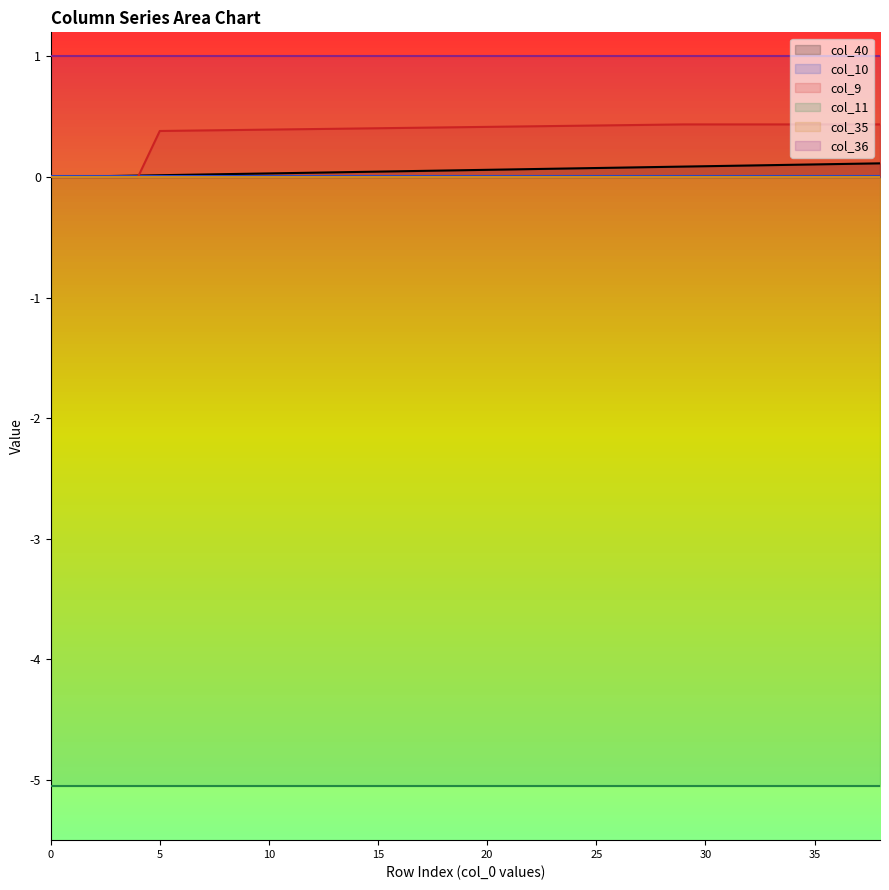

Reading left to right, list all the values displayed in this chart.

col_40: 0.0	0.0	0.0	0.0	0.0	0.0	0.0	0.0	0.0	0.0	0.0	0.0	0.0	0.0	0.0	0.0	0.0	0.1	0.1	0.1	0.1	0.1	0.1	0.1	0.1	0.1	0.1	0.1	0.1	0.1	0.1	0.1	0.1	0.1	0.1	0.1	0.1	0.1	0.1
col_10: 0.0	0.0	0.0	0.0	0.0	0.0	0.0	0.0	0.0	0.0	0.0	0.0	0.0	0.0	0.0	0.0	0.0	0.0	0.0	0.0	0.0	0.0	0.0	0.0	0.0	0.0	0.0	0.0	0.0	0.0	0.0	0.0	0.0	0.0	0.0	0.0	0.0	0.0	0.0
col_9: 0.0	0.0	0.0	0.0	0.0	0.4	0.4	0.4	0.4	0.4	0.4	0.4	0.4	0.4	0.4	0.4	0.4	0.4	0.4	0.4	0.4	0.4	0.4	0.4	0.4	0.4	0.4	0.4	0.4	0.4	0.4	0.4	0.4	0.4	0.4	0.4	0.4	0.4	0.4
col_11: -5.1	-5.1	-5.1	-5.1	-5.1	-5.1	-5.1	-5.1	-5.1	-5.1	-5.1	-5.1	-5.1	-5.1	-5.1	-5.1	-5.1	-5.1	-5.1	-5.1	-5.1	-5.1	-5.1	-5.1	-5.1	-5.1	-5.1	-5.1	-5.1	-5.1	-5.1	-5.1	-5.1	-5.1	-5.1	-5.1	-5.1	-5.1	-5.1
col_35: 0.0	0.0	0.0	0.0	0.0	0.0	0.0	0.0	0.0	0.0	0.0	0.0	0.0	0.0	0.0	0.0	0.0	0.0	0.0	0.0	0.0	0.0	0.0	0.0	0.0	0.0	0.0	0.0	0.0	0.0	0.0	0.0	0.0	0.0	0.0	0.0	0.0	0.0	0.0
col_36: 1.0	1.0	1.0	1.0	1.0	1.0	1.0	1.0	1.0	1.0	1.0	1.0	1.0	1.0	1.0	1.0	1.0	1.0	1.0	1.0	1.0	1.0	1.0	1.0	1.0	1.0	1.0	1.0	1.0	1.0	1.0	1.0	1.0	1.0	1.0	1.0	1.0	1.0	1.0